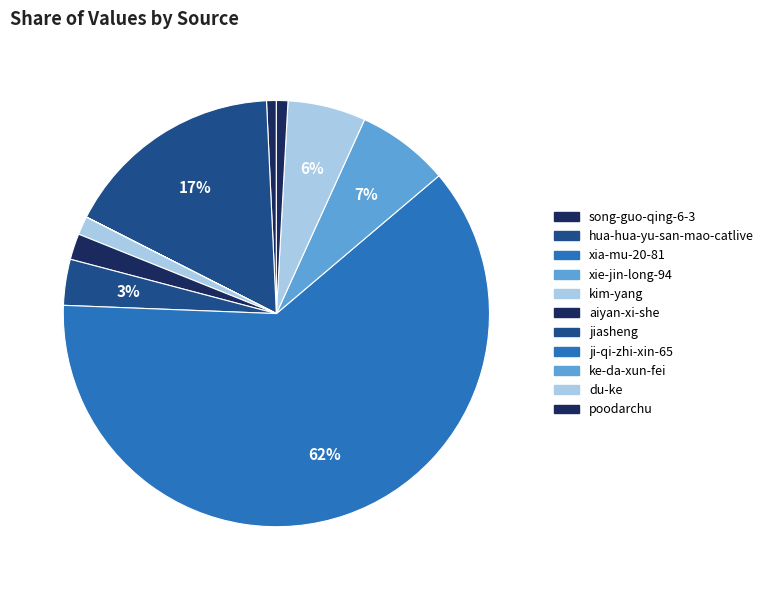

What is the change in value from xia-mu-20-81 to ji-qi-zhi-xin-65?

+117944